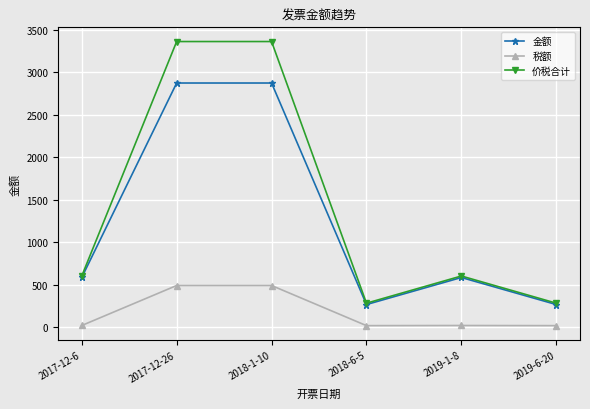

How many lines are shown in the chart?

3